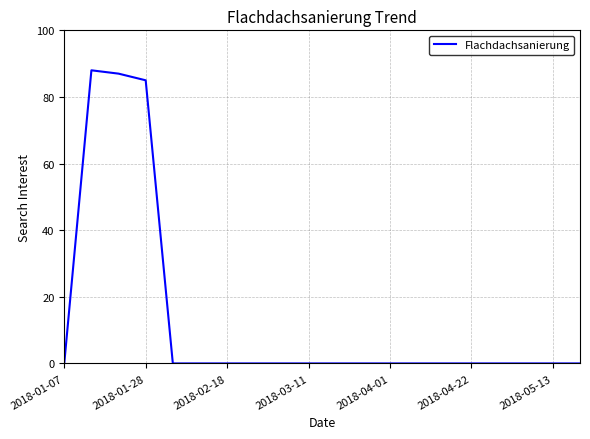

What is the maximum value shown in the chart?

88